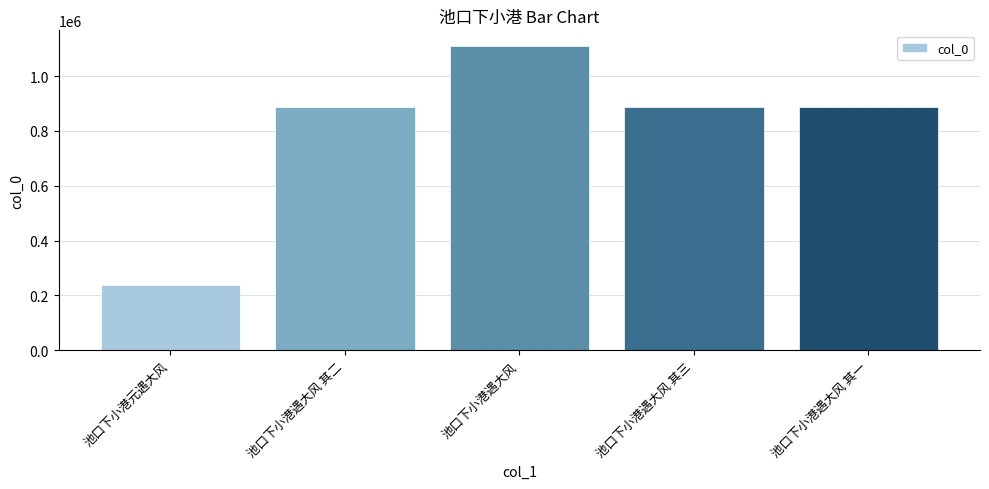

What is the value of the 1st bar from the left?

237528